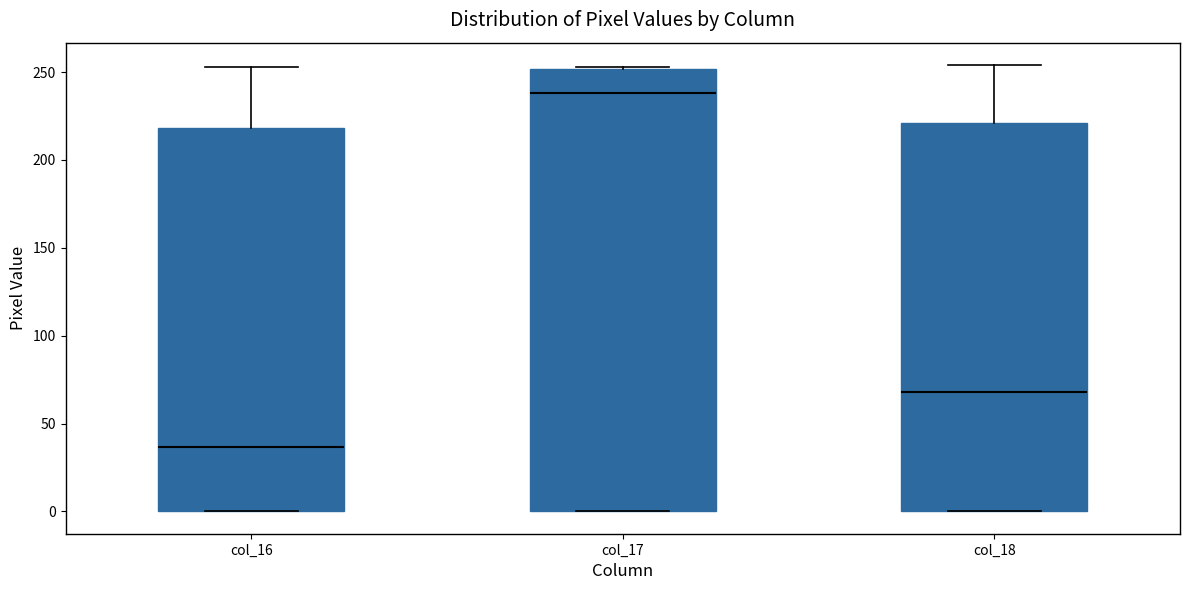

Reading left to right, transcribe this box plot: for each box, give where its median line is, the range the box spans, and where its two whiskers end, as read against the y-axis. The values are not printed on the chart, so give them approximately, as read against the axis.

col_16: median 35, box 0 to 220, whiskers 0 to 255
col_17: median 240, box 0 to 250, whiskers 0 to 255
col_18: median 70, box 0 to 220, whiskers 0 to 255